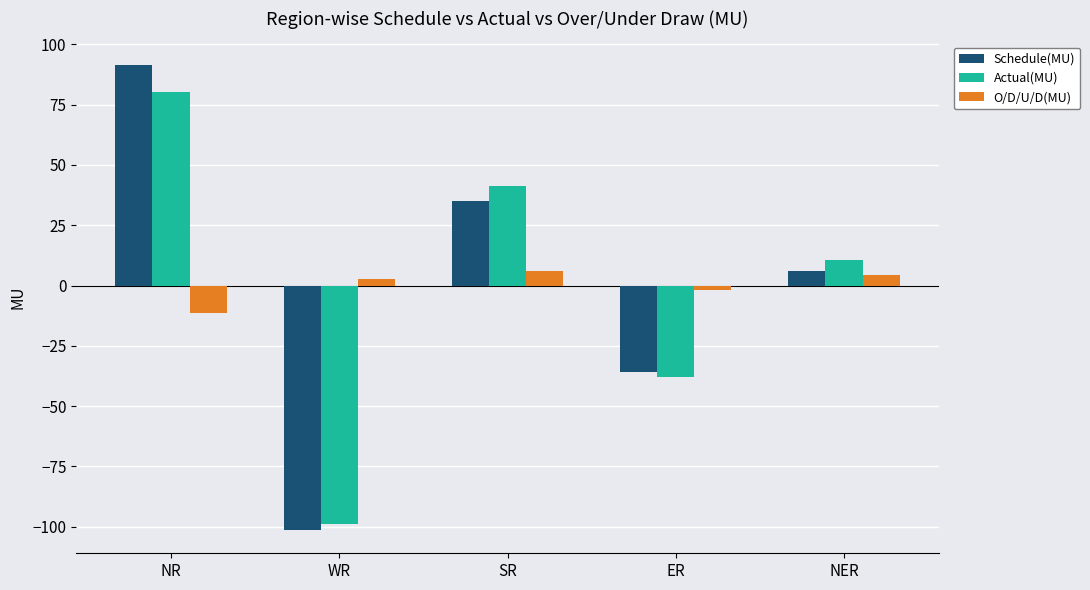

Which series changed the most between SR and ER?

Actual(MU)